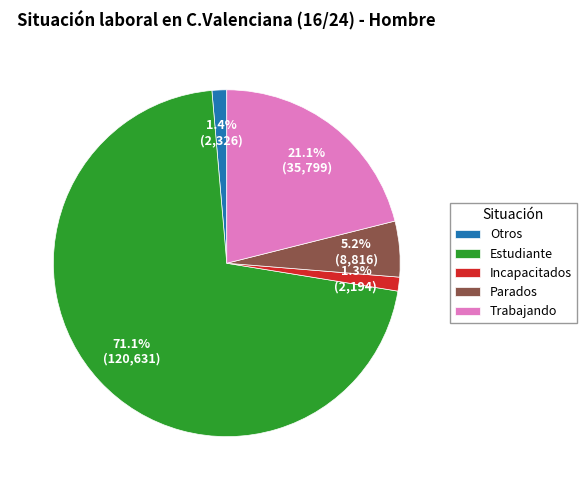

Which category has the biggest portion of the pie?

Estudiante